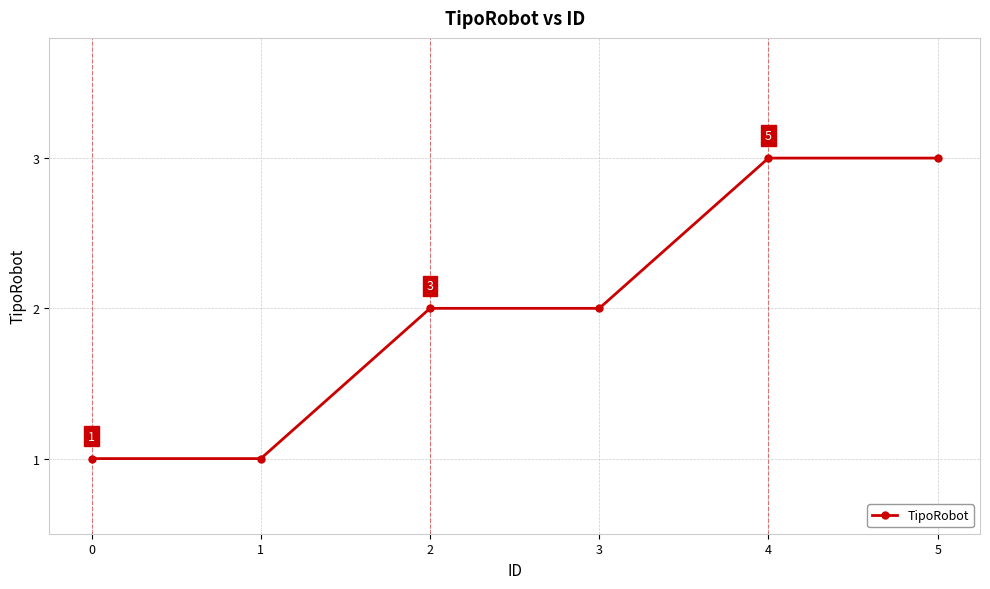

Reading left to right, extract all data points from this chart.

0=1	1=1	2=2	3=2	4=3	5=3